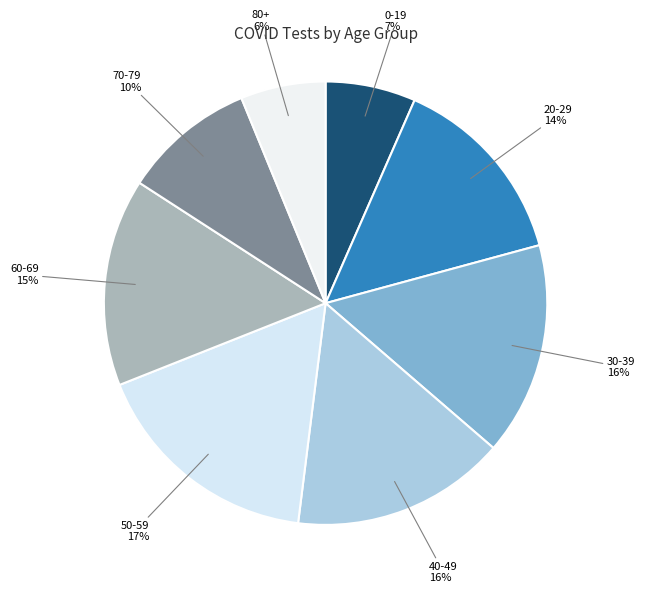

Is 70-79 the majority of the pie?

No